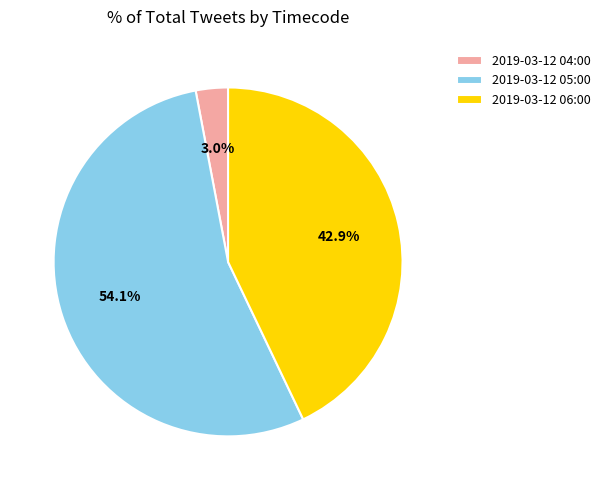

To the nearest percent, what is the difference between the largest and smallest slice percentages?

51%